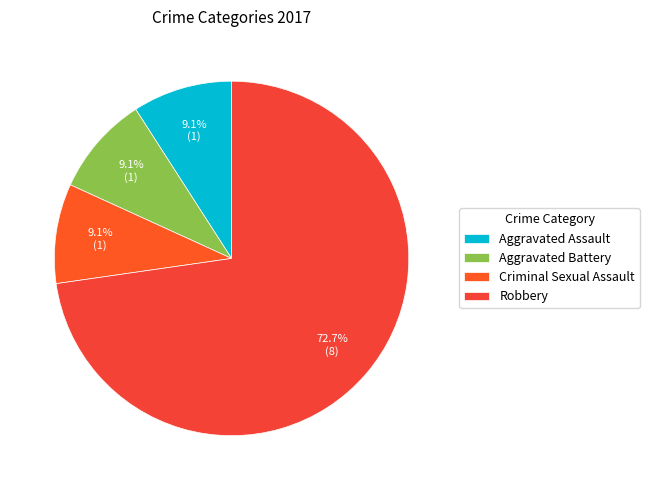

Which has a higher value, Criminal Sexual Assault or Aggravated Assault?

Criminal Sexual Assault